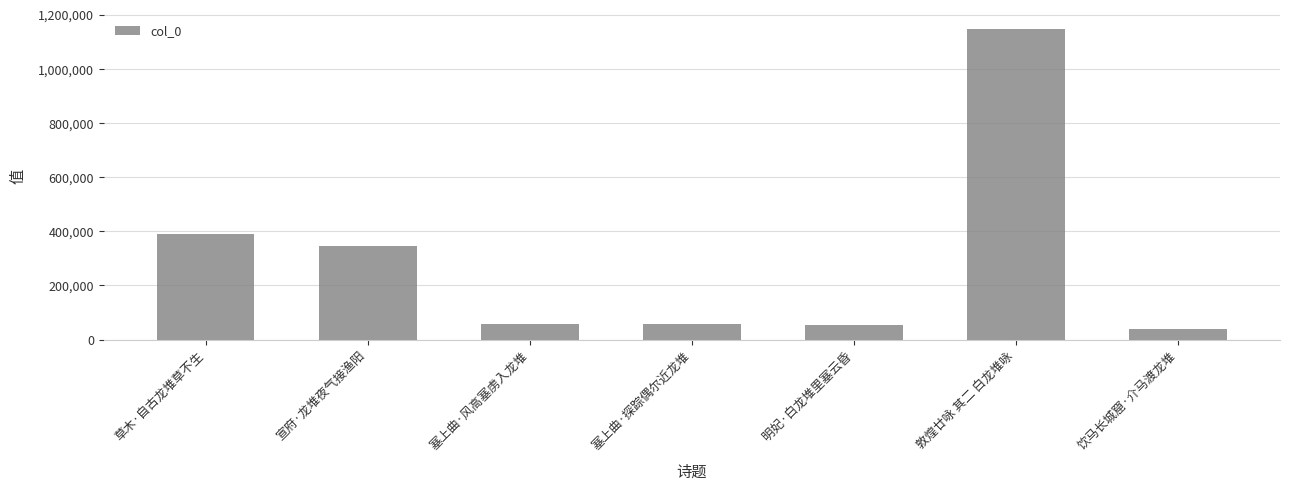

What is the difference between the maximum and second lowest values?

1092270